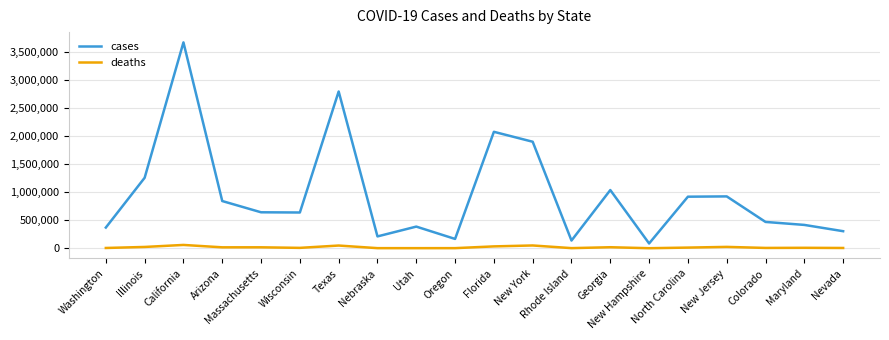

Which series has the largest range (max minus min)?

cases